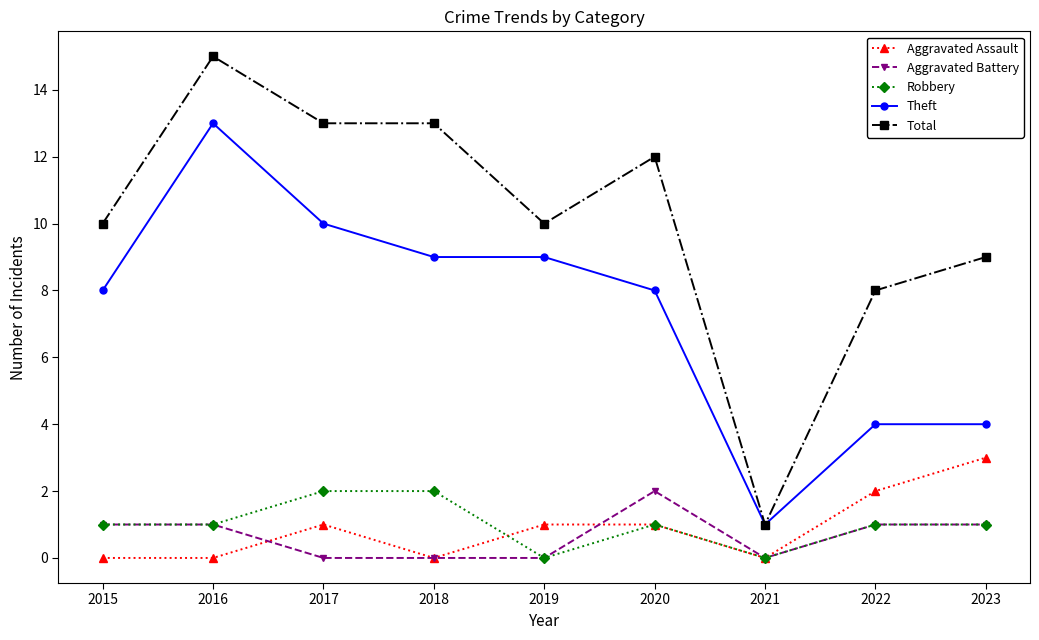

What is the average value of the Total series?

10